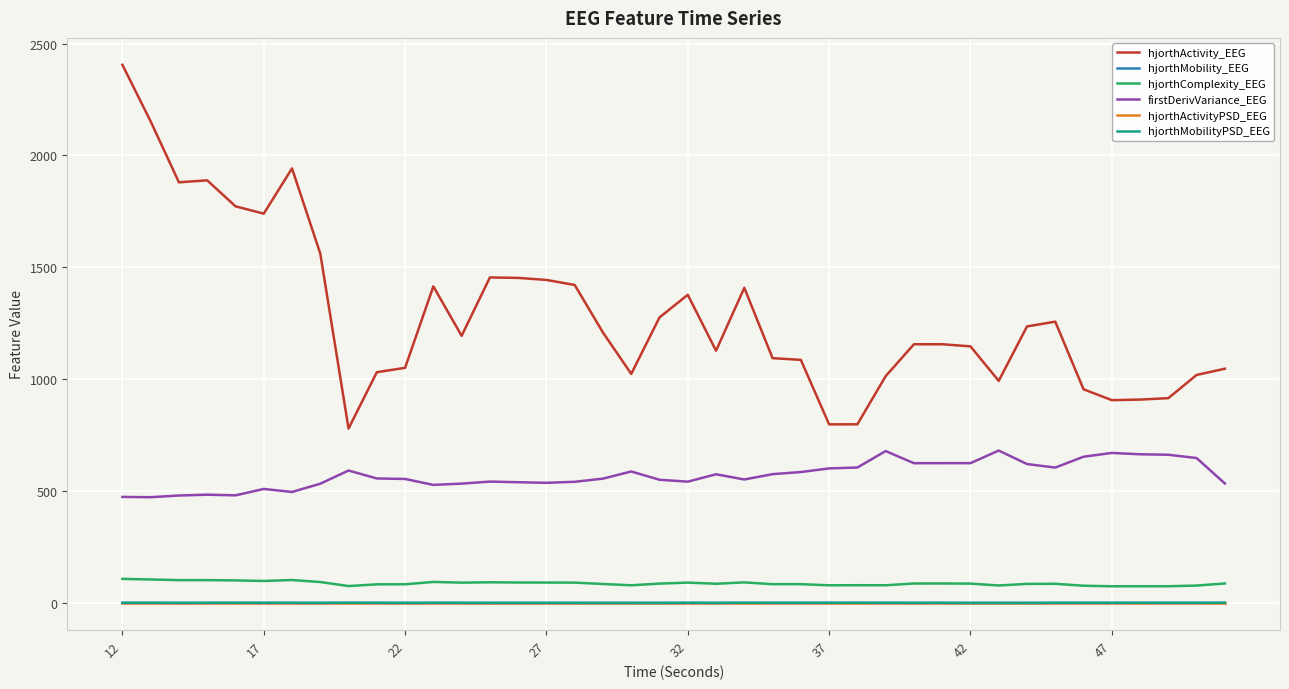

What is the maximum value shown in the chart?

2405.0